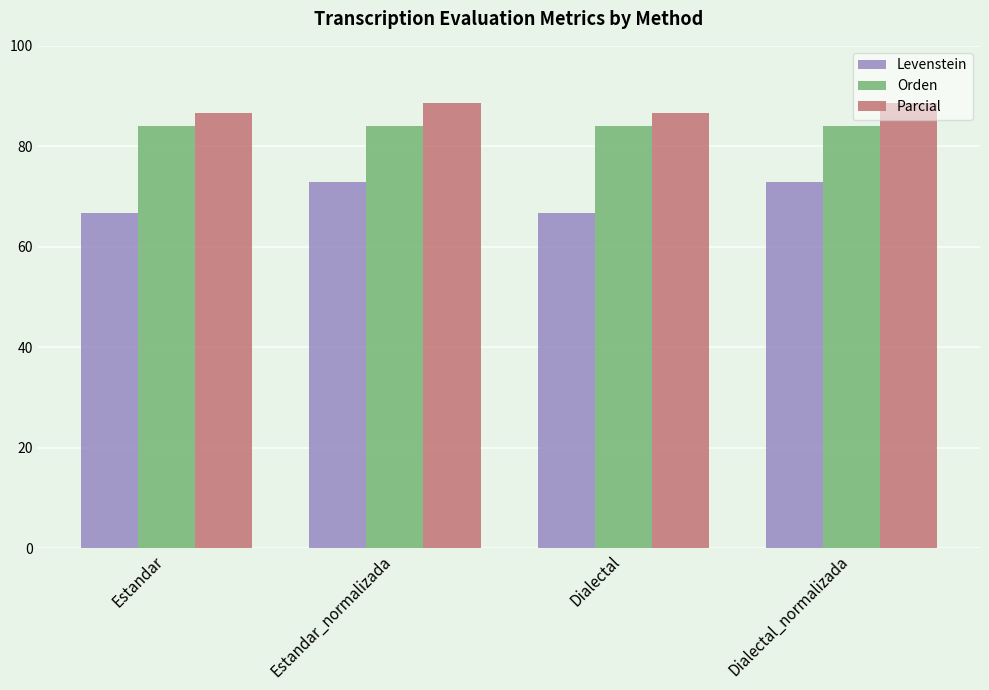

List the series in order of their overall mean, highest first.

Parcial, Orden, Levenstein